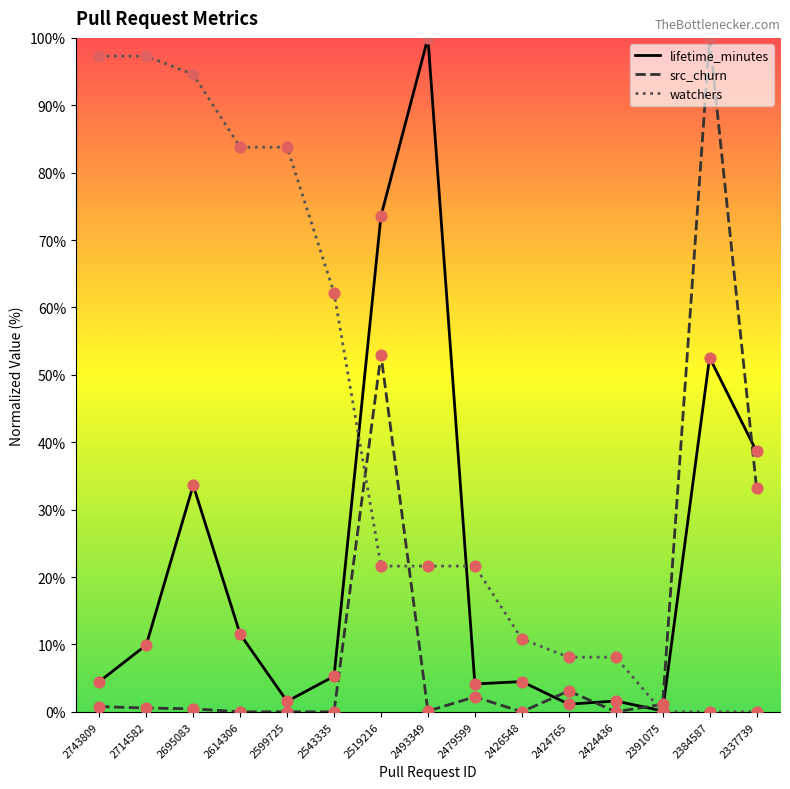

What are all the series names shown in the legend?

lifetime_minutes, src_churn, watchers